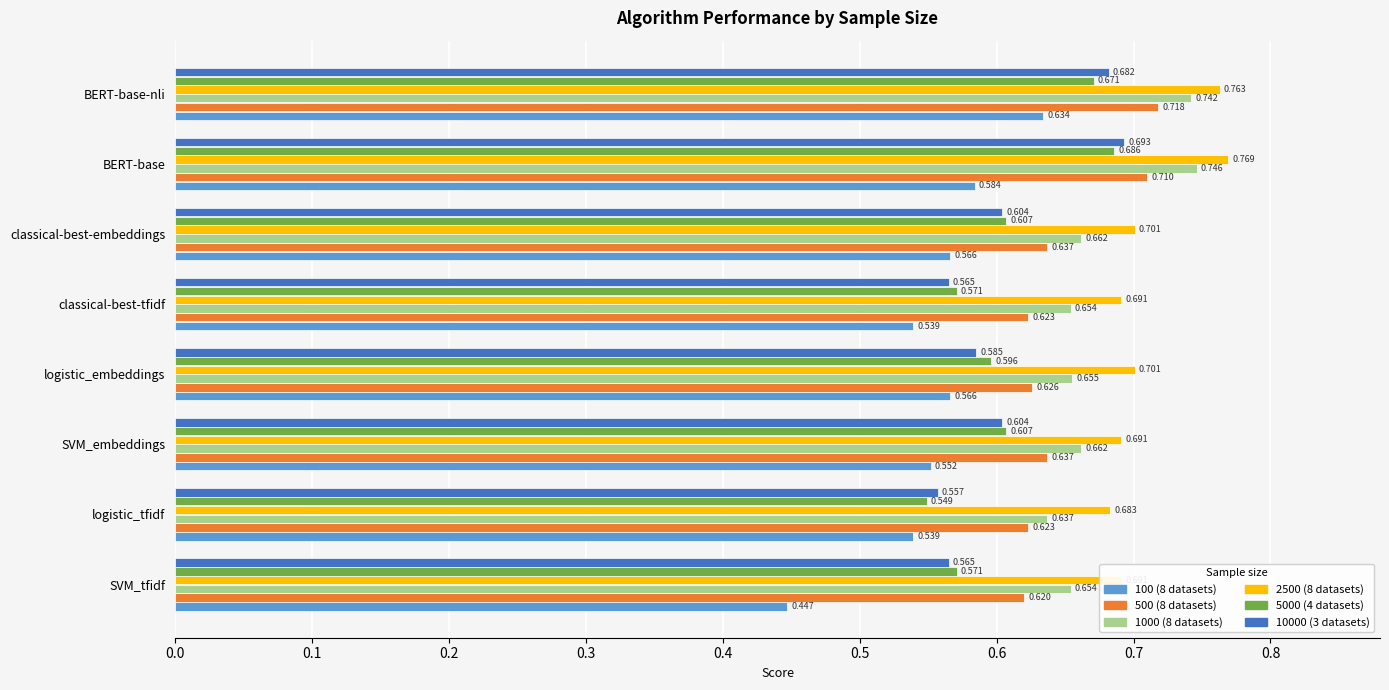

What is the difference between the maximum and minimum values in the 2500 (8 datasets) series?

0.1